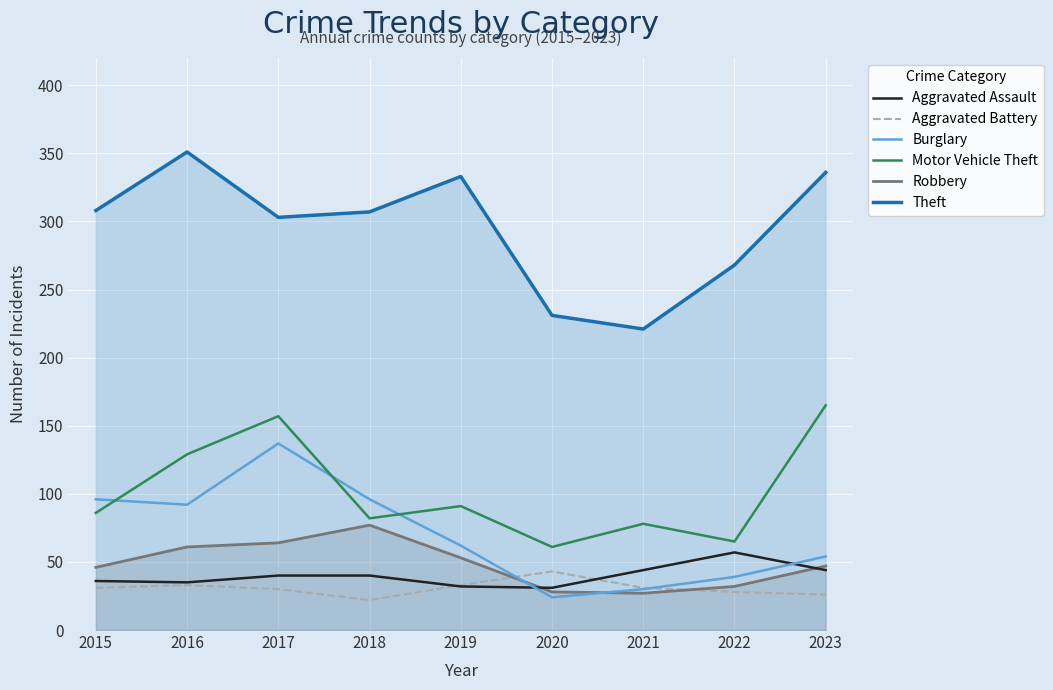

What are all the series names shown in the legend?

Aggravated Assault, Aggravated Battery, Burglary, Motor Vehicle Theft, Robbery, Theft